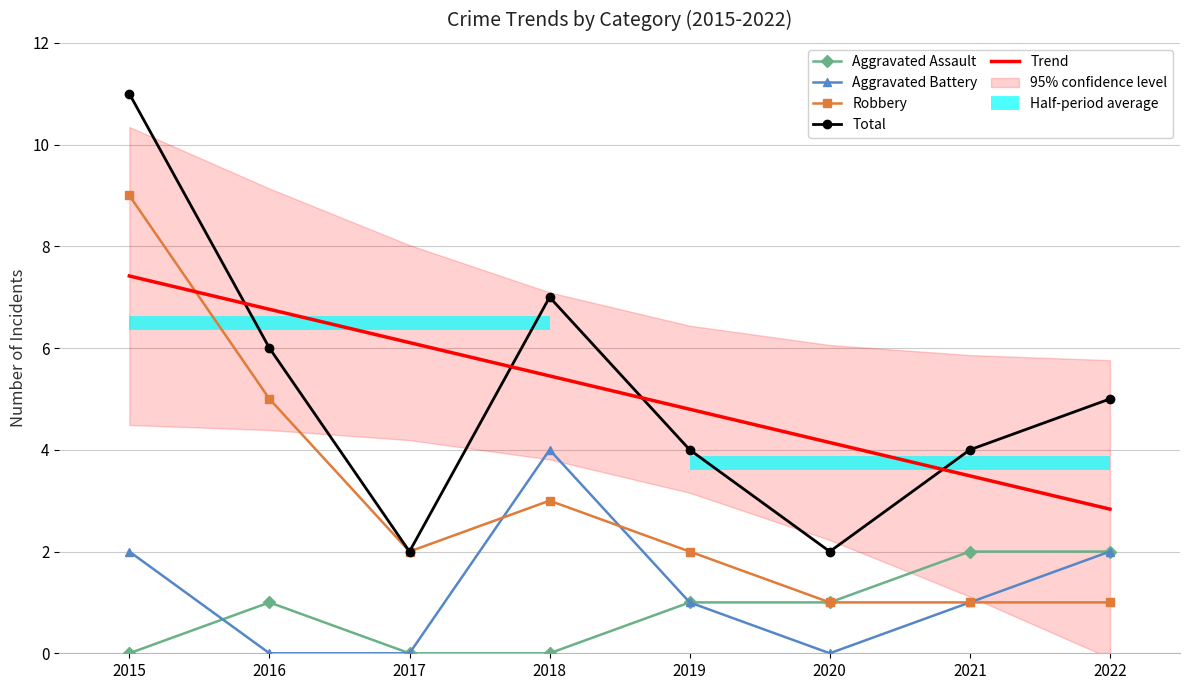

Is the value of Trend at 2020 greater than the value of Total at 2018?

No